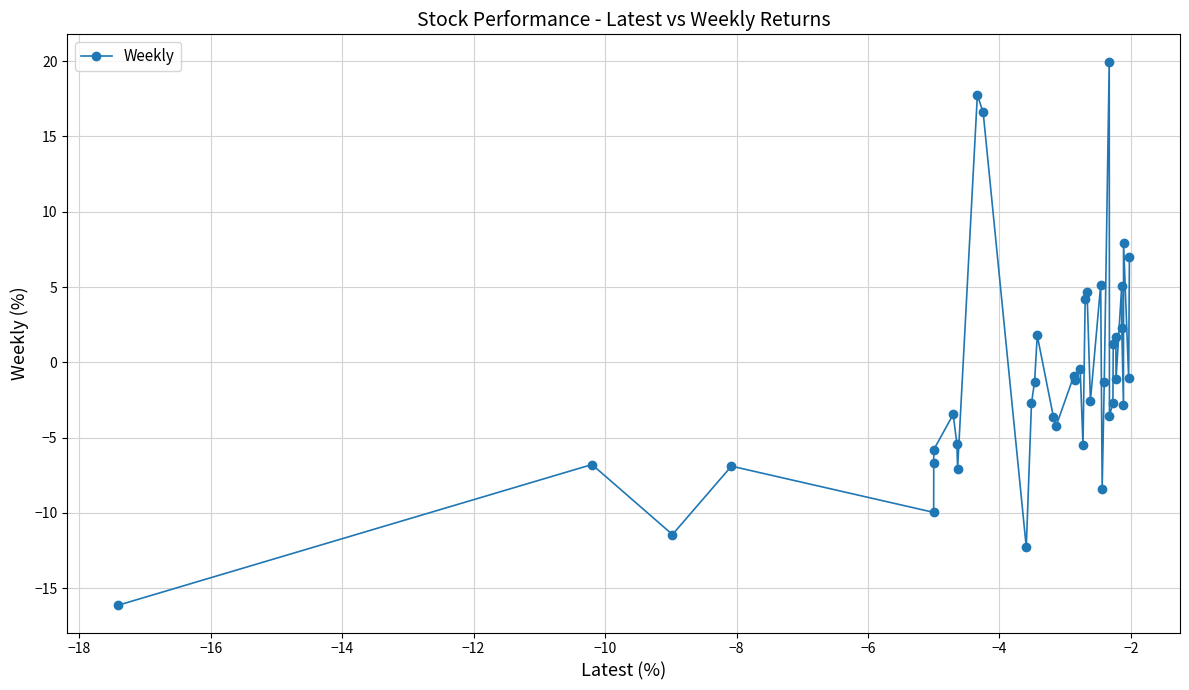

What is the value of the 37th point from the left?

-2.9